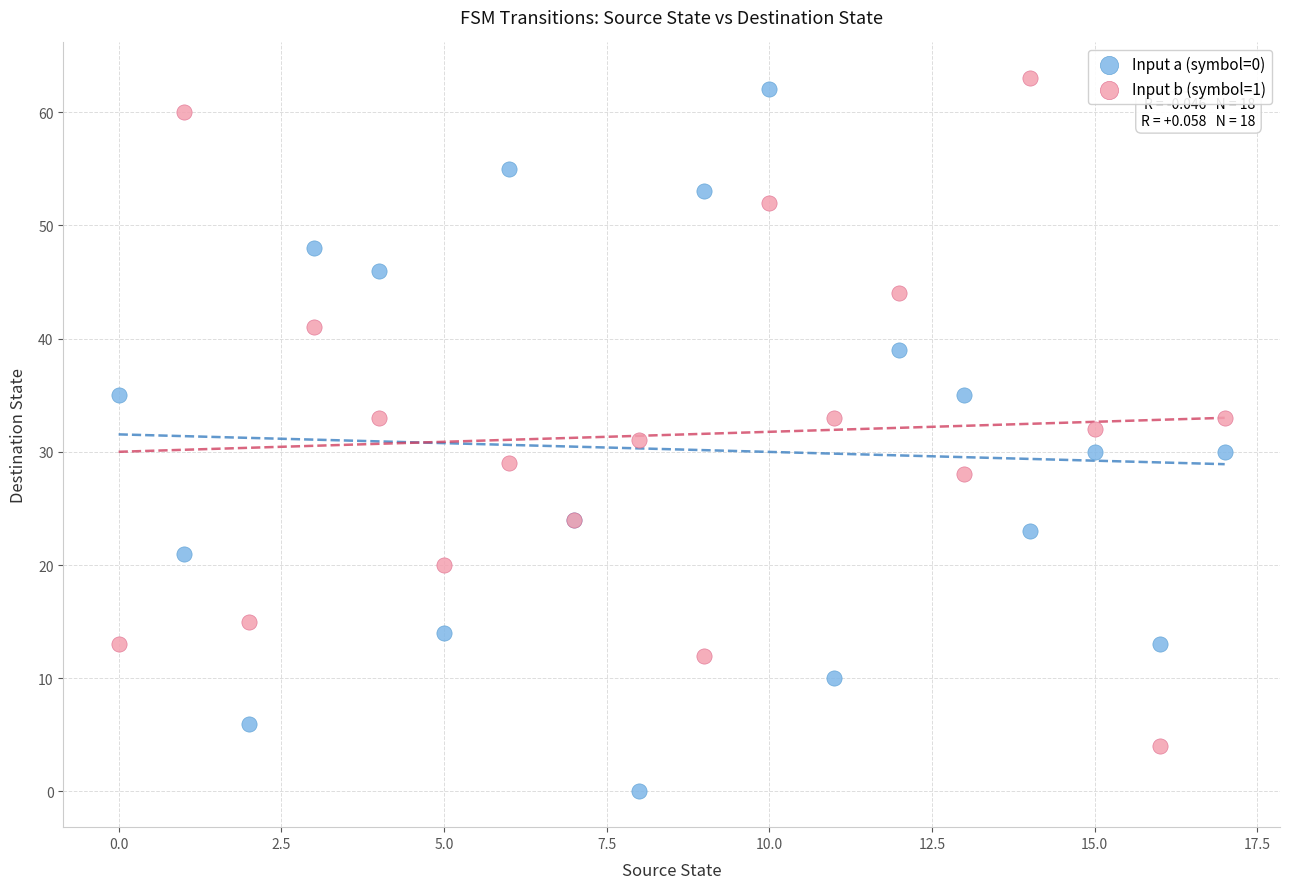

Which series has the largest Y range (max minus min)?

Input a (symbol=0)